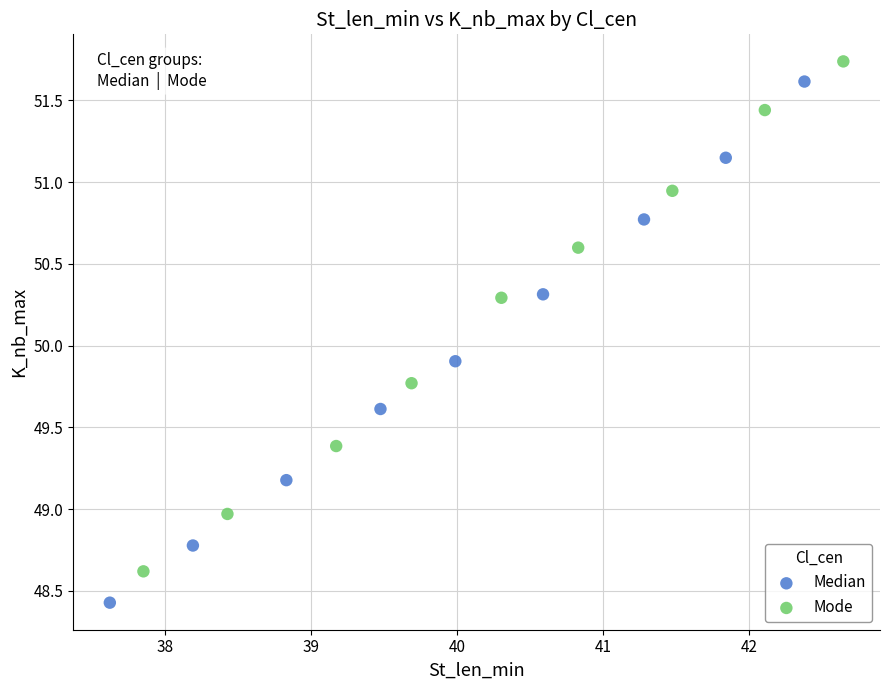

Which series has the widest spread of Y values?

Median